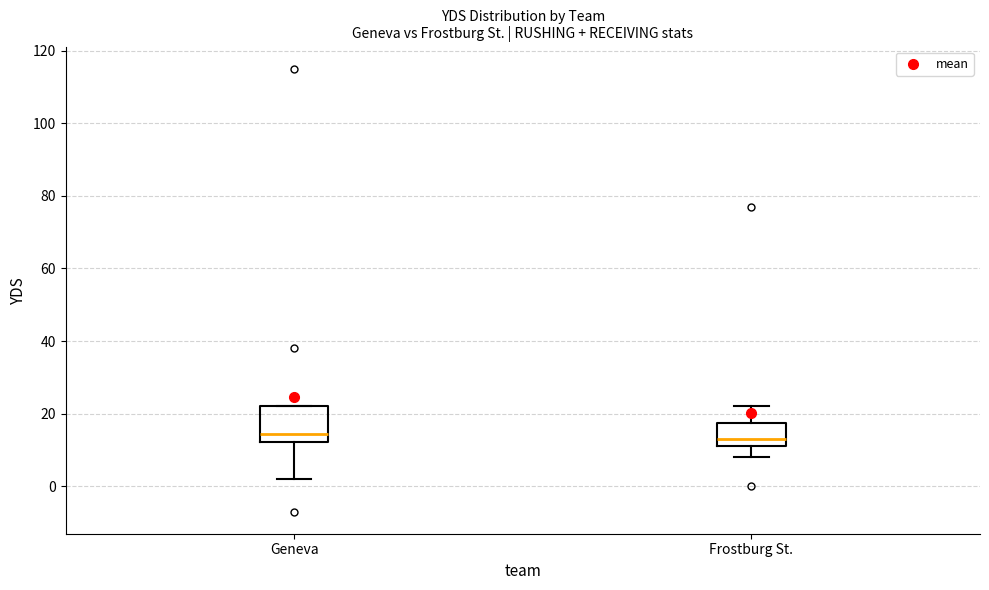

Reading left to right, transcribe this box plot: for each box, give where its median line is, the range the box spans, and where its two whiskers end, as read against the y-axis. The values are not printed on the chart, so give them approximately, as read against the axis.

Geneva: median 14, box 12 to 22, whiskers 2 to 22
Frostburg St.: median 14, box 12 to 18, whiskers 8 to 22